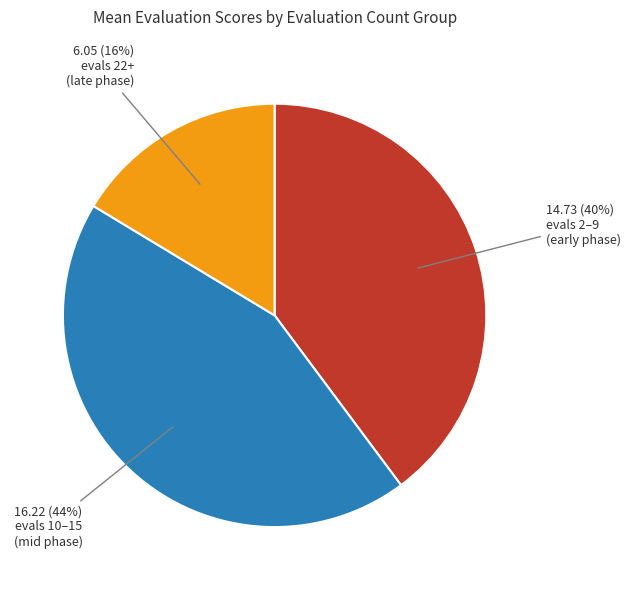

Does any single category account for the majority?

No